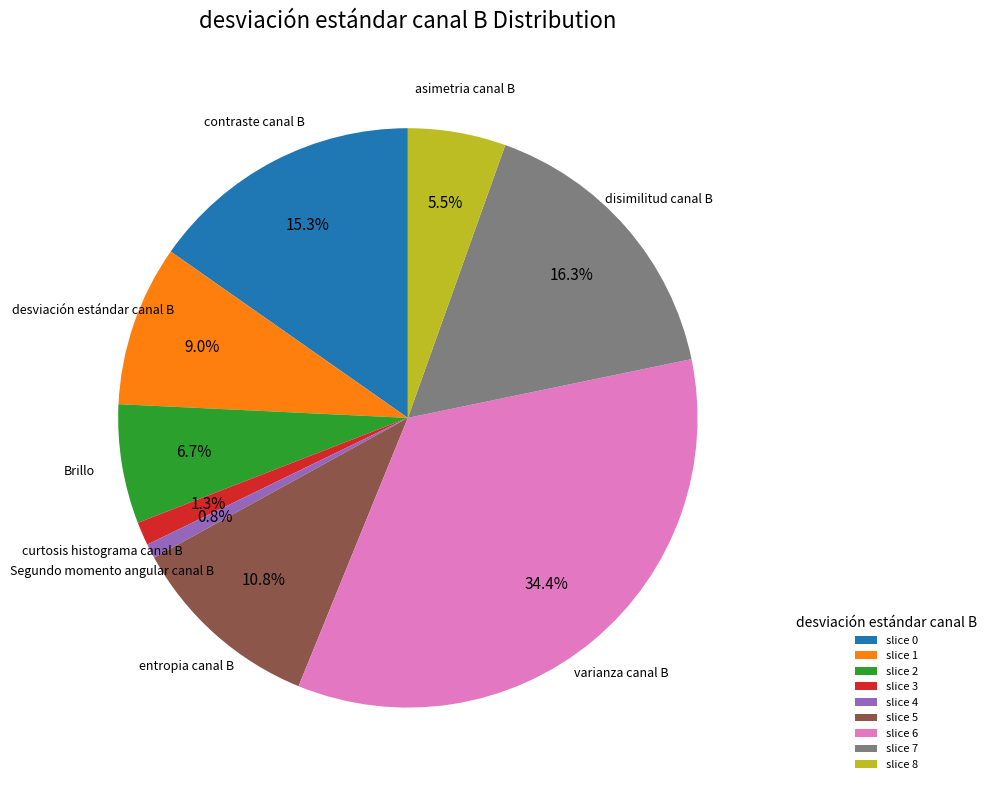

What percentage do slice 4 and slice 3 together represent?

2.1%